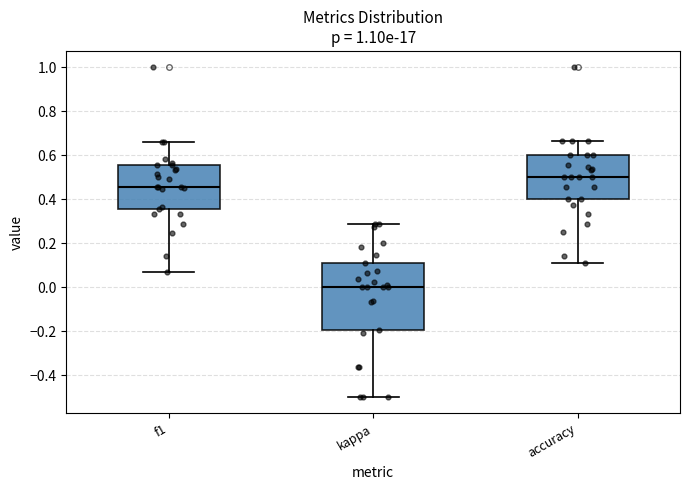

Reading left to right, transcribe this box plot: for each box, give where its median line is, the range the box spans, and where its two whiskers end, as read against the y-axis. The values are not printed on the chart, so give them approximately, as read against the axis.

f1: median 0.46, box 0.36 to 0.56, whiskers 0.06 to 0.66
kappa: median 0.00, box -0.20 to 0.10, whiskers -0.50 to 0.28
accuracy: median 0.50, box 0.40 to 0.60, whiskers 0.12 to 0.66